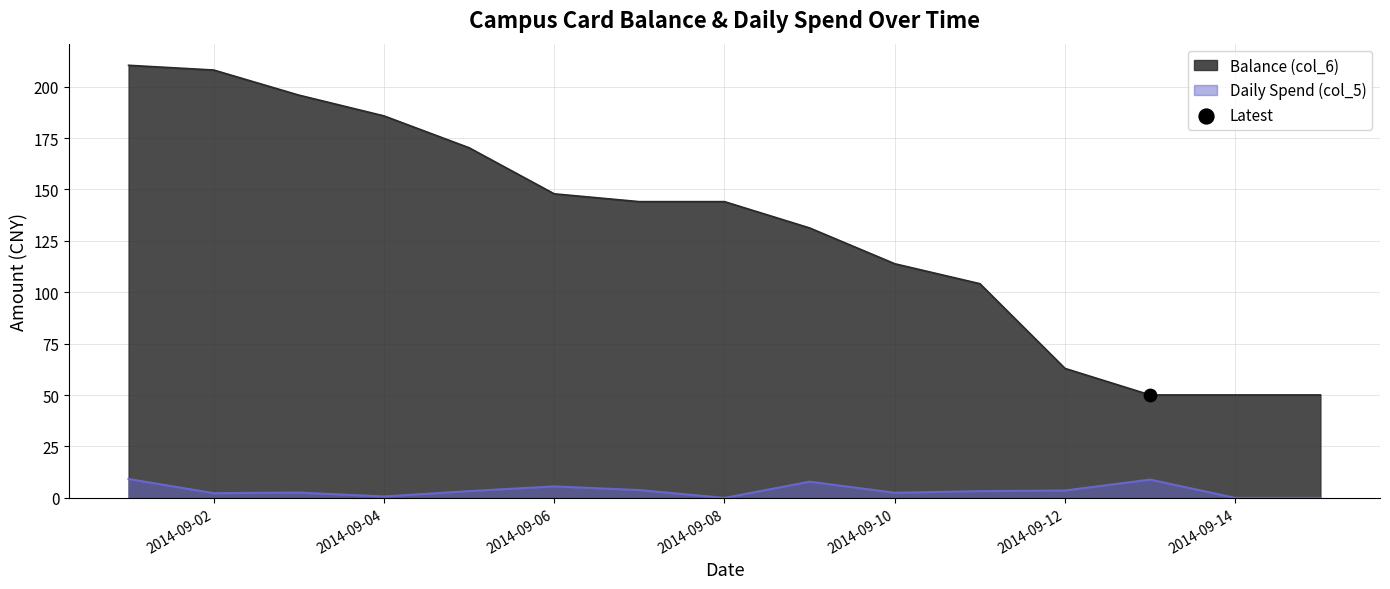

At which category is the sum across all series the highest?

2014-09-01